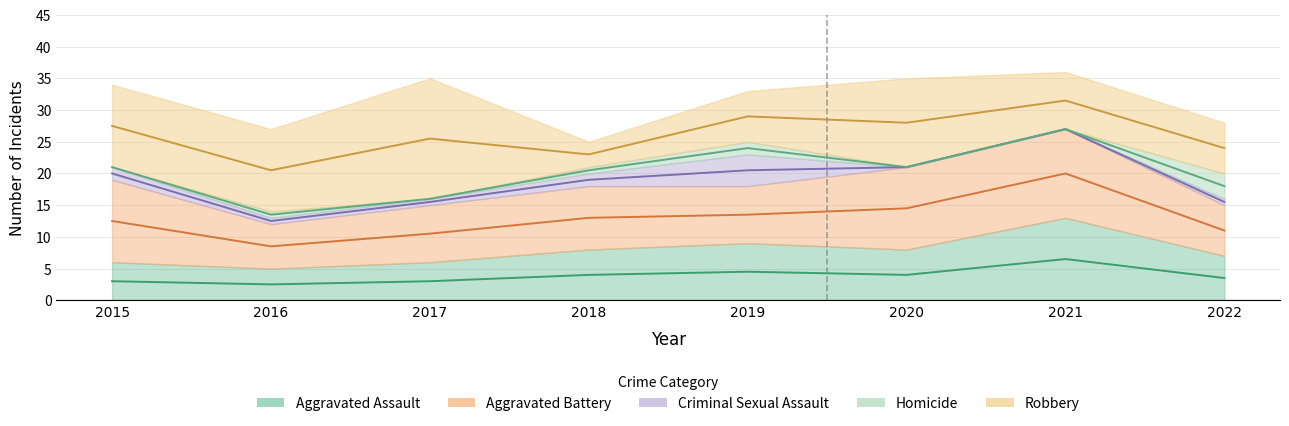

What is the value of the Aggravated Assault point at the 1st from the left?

6